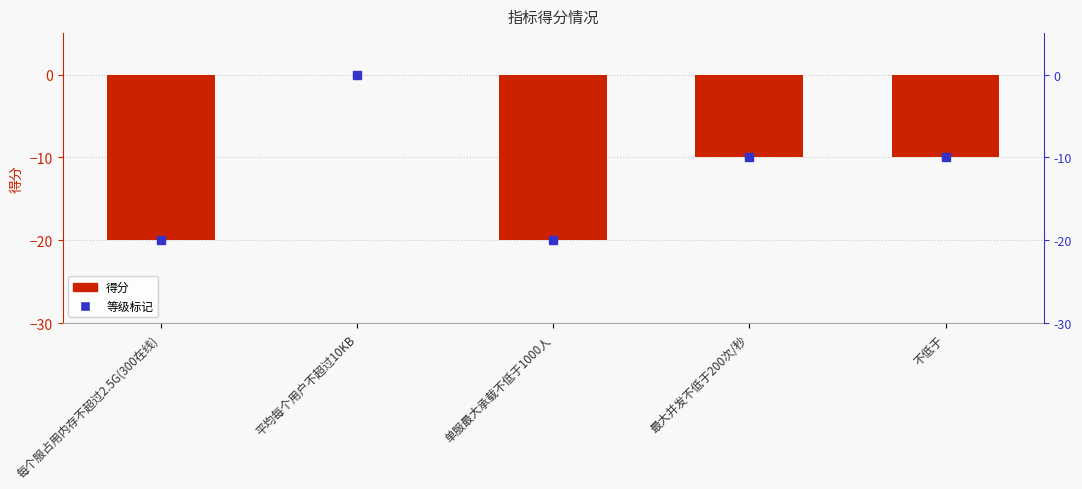

Does the chart contain any negative values?

Yes